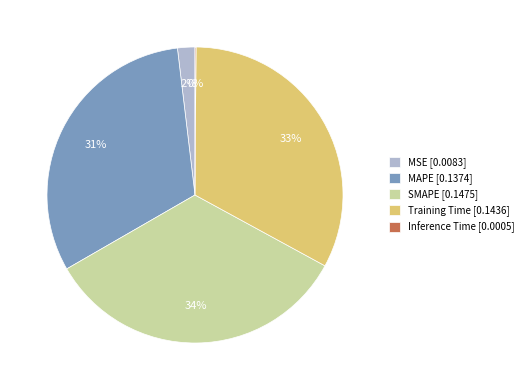

True or false: Training Time accounts for 24% of the total.

False